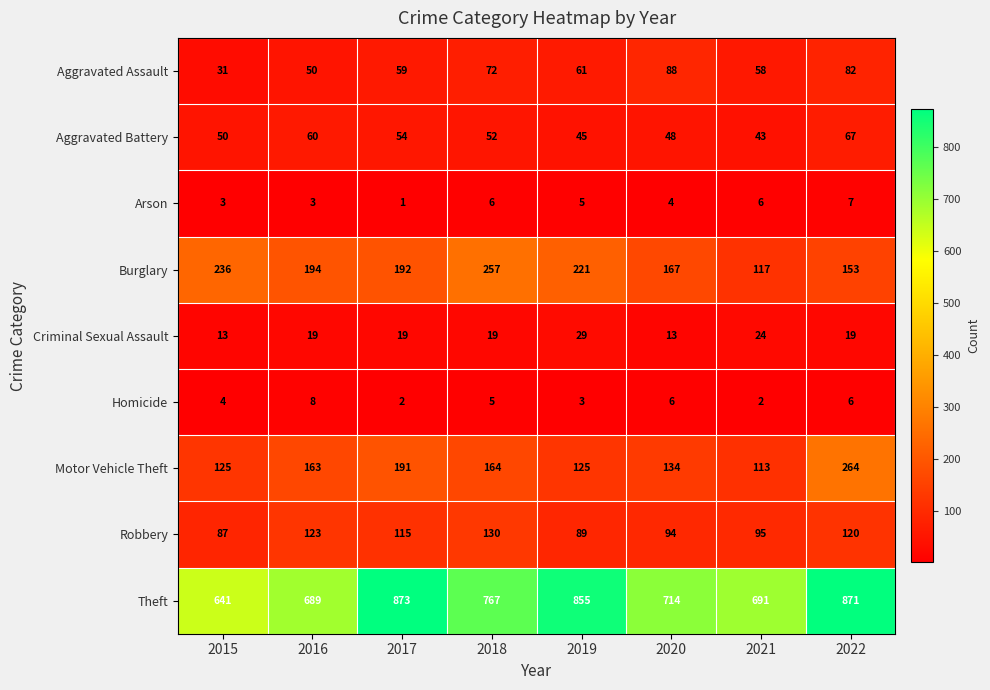

Rank the series by their maximum value, from lowest to highest.

Arson, Homicide, Criminal Sexual Assault, Aggravated Battery, Aggravated Assault, Robbery, Burglary, Motor Vehicle Theft, Theft